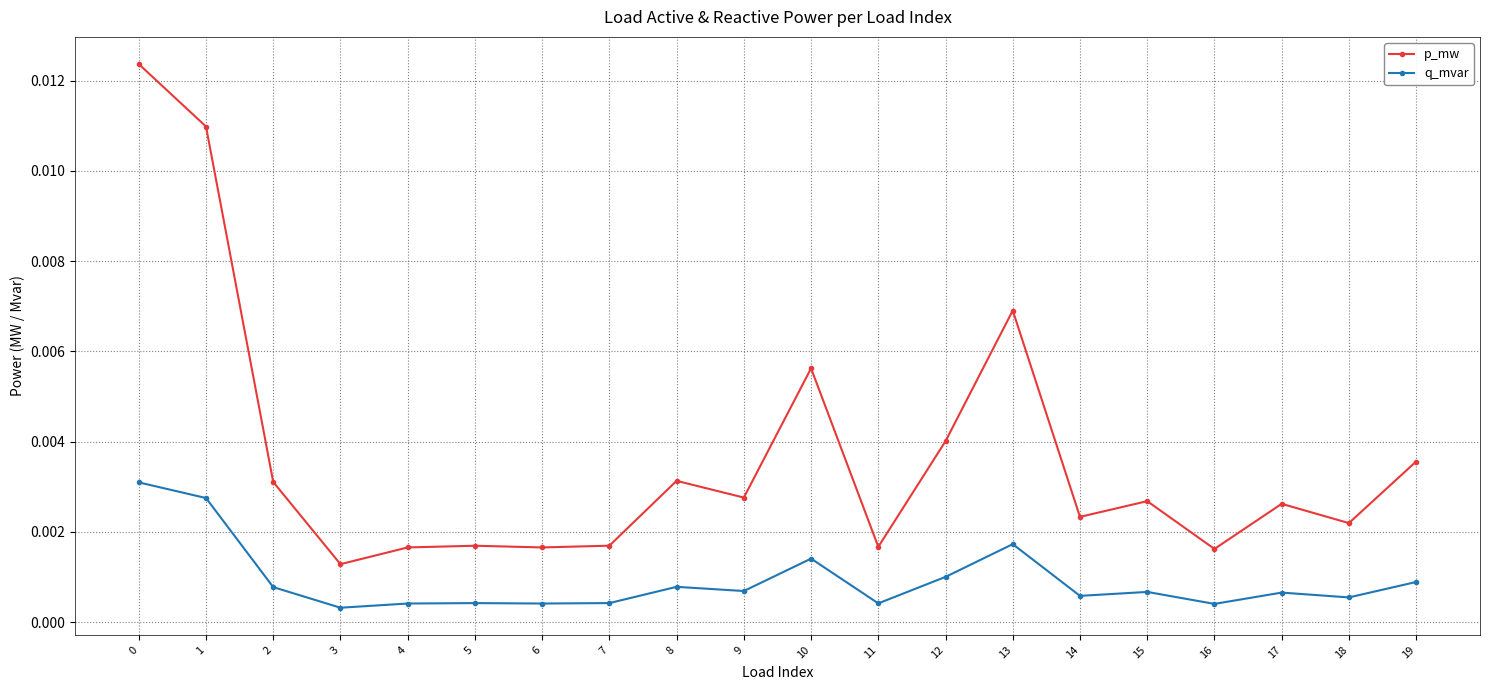

Rank the series by their average value, from lowest to highest.

q_mvar, p_mw